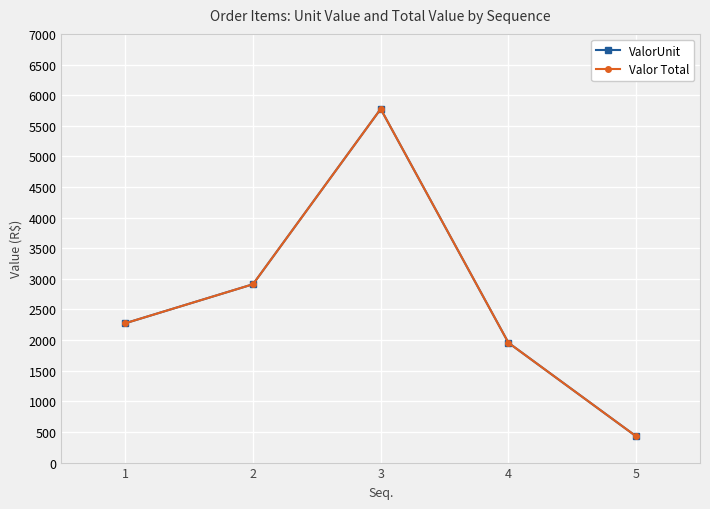

Which series has the widest spread of values?

ValorUnit